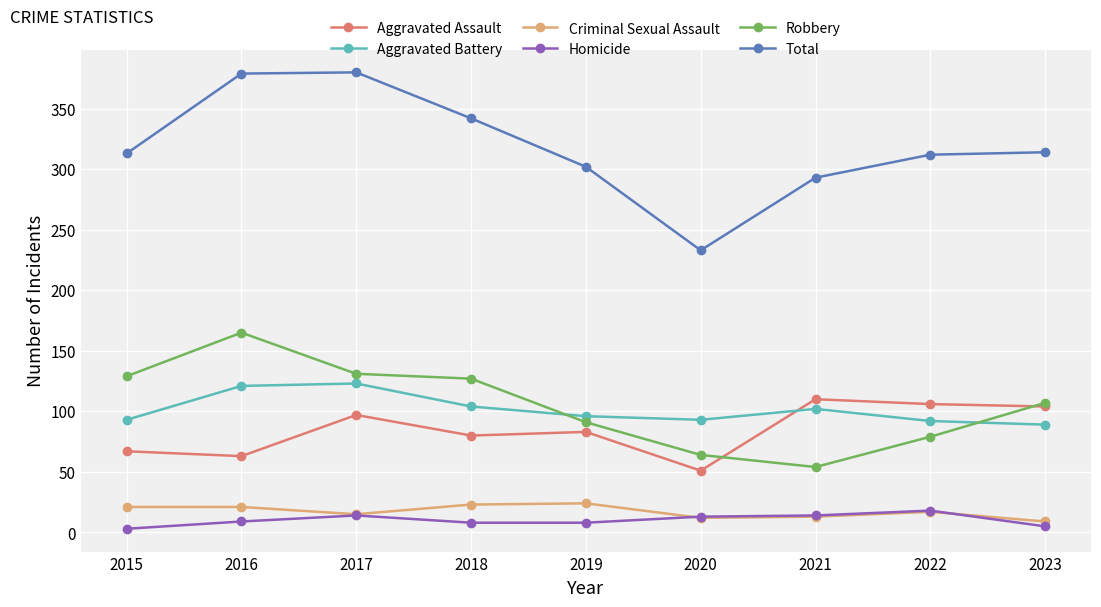

What is the sum of all Total values?

2868